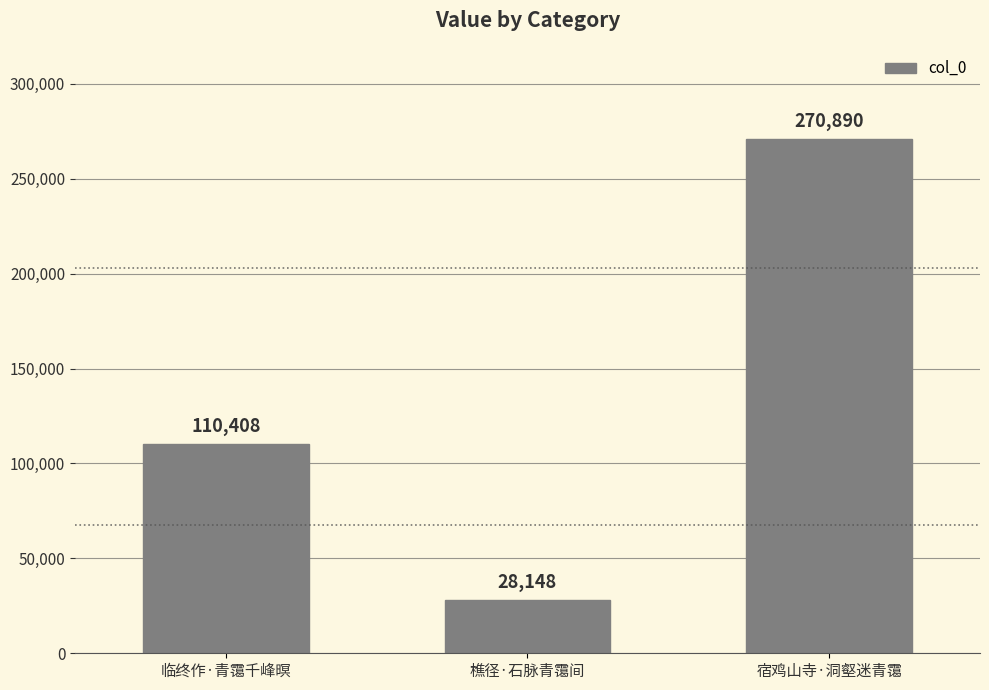

How many values are below 110408?

1